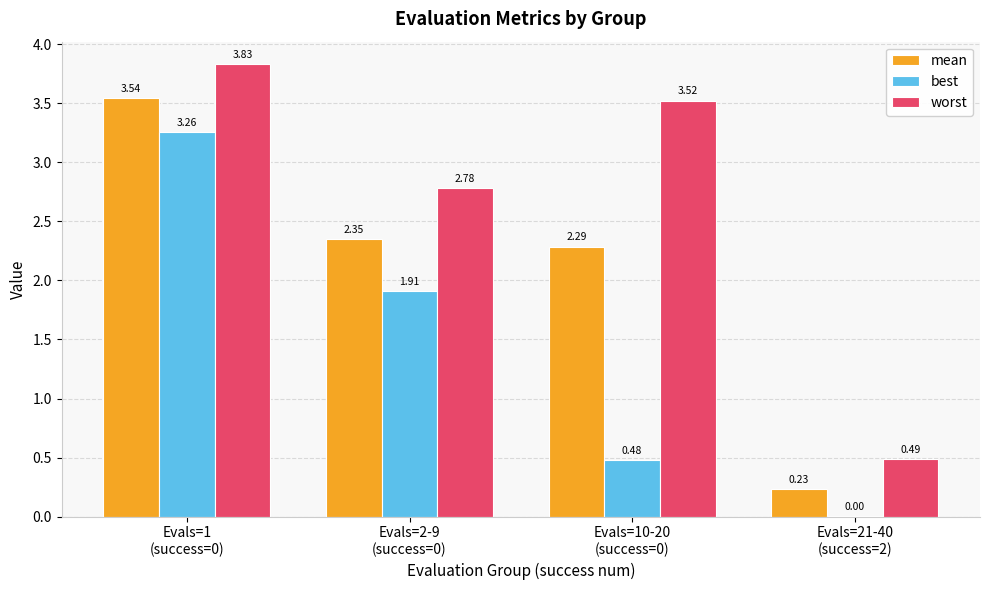

Which series has the largest range (max minus min)?

worst